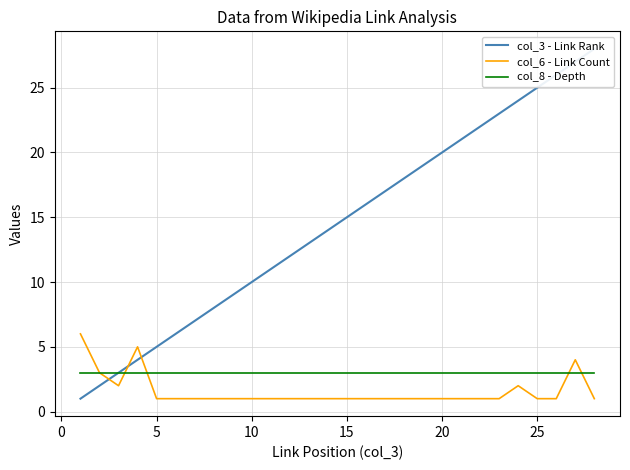

True or false: col_8 - Depth and col_3 - Link Rank cross at least once.

False